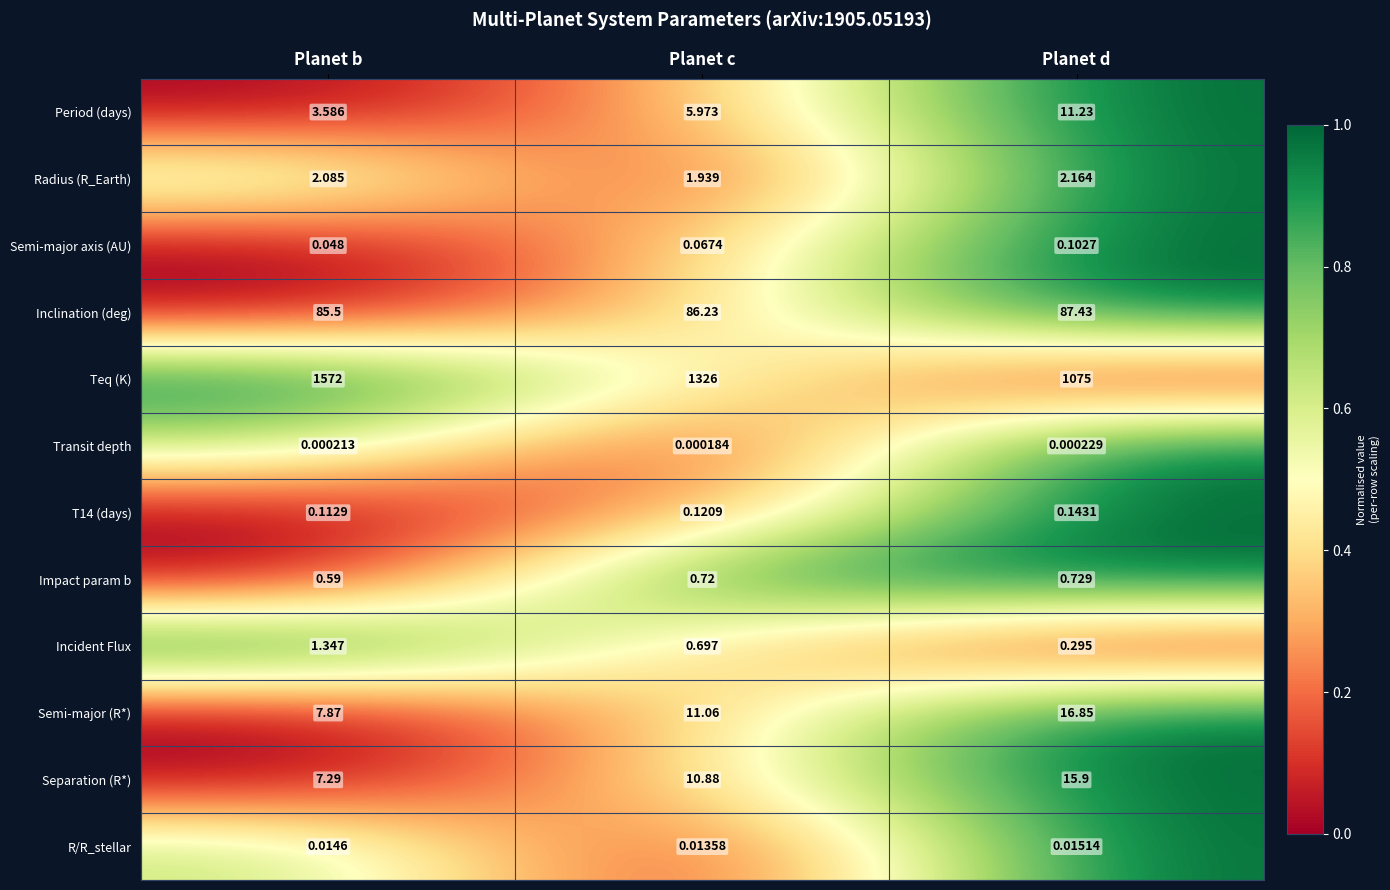

How many categories are shown in the chart?

3